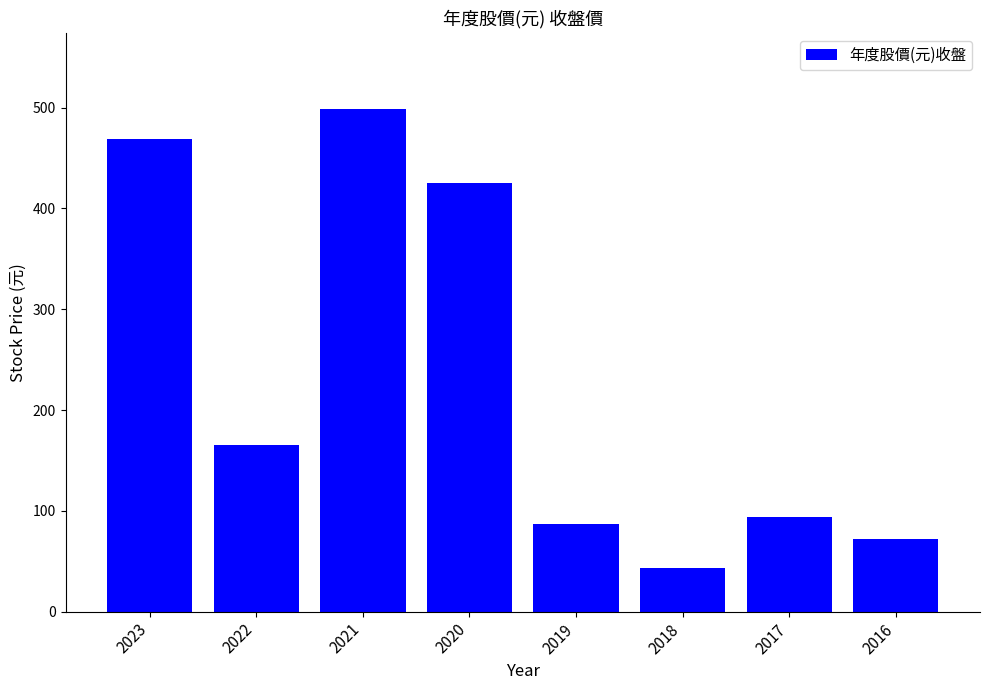

The value at 2019 is 154.8. True or false?

False